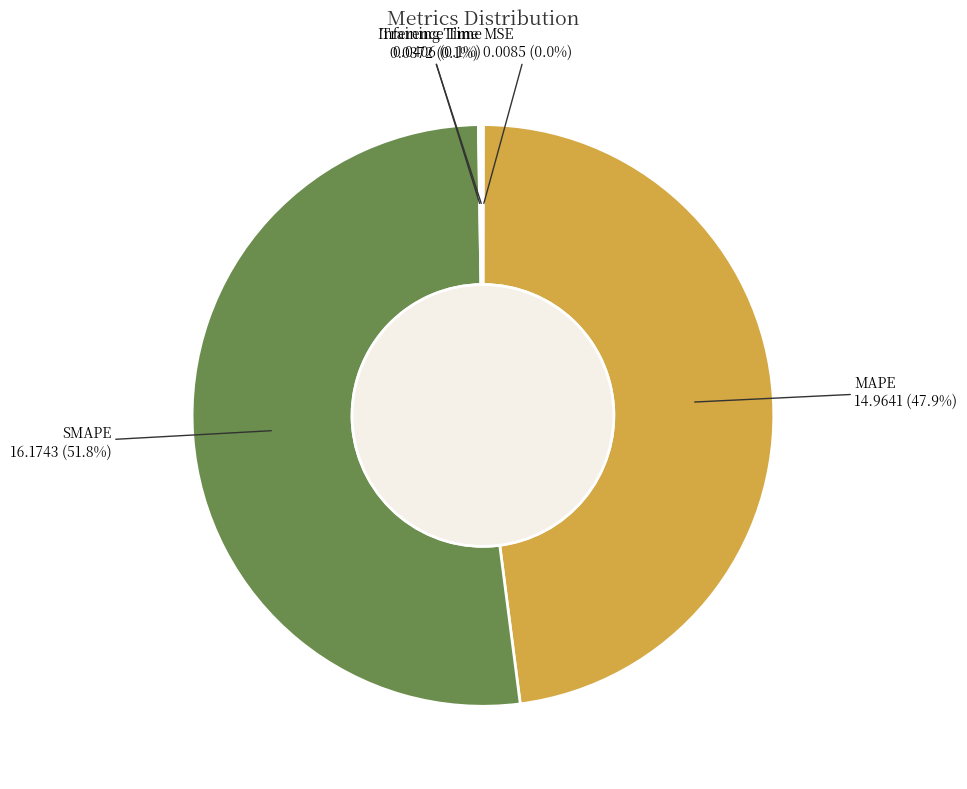

To the nearest percent, what is the difference between the largest and smallest slice percentages?

52%